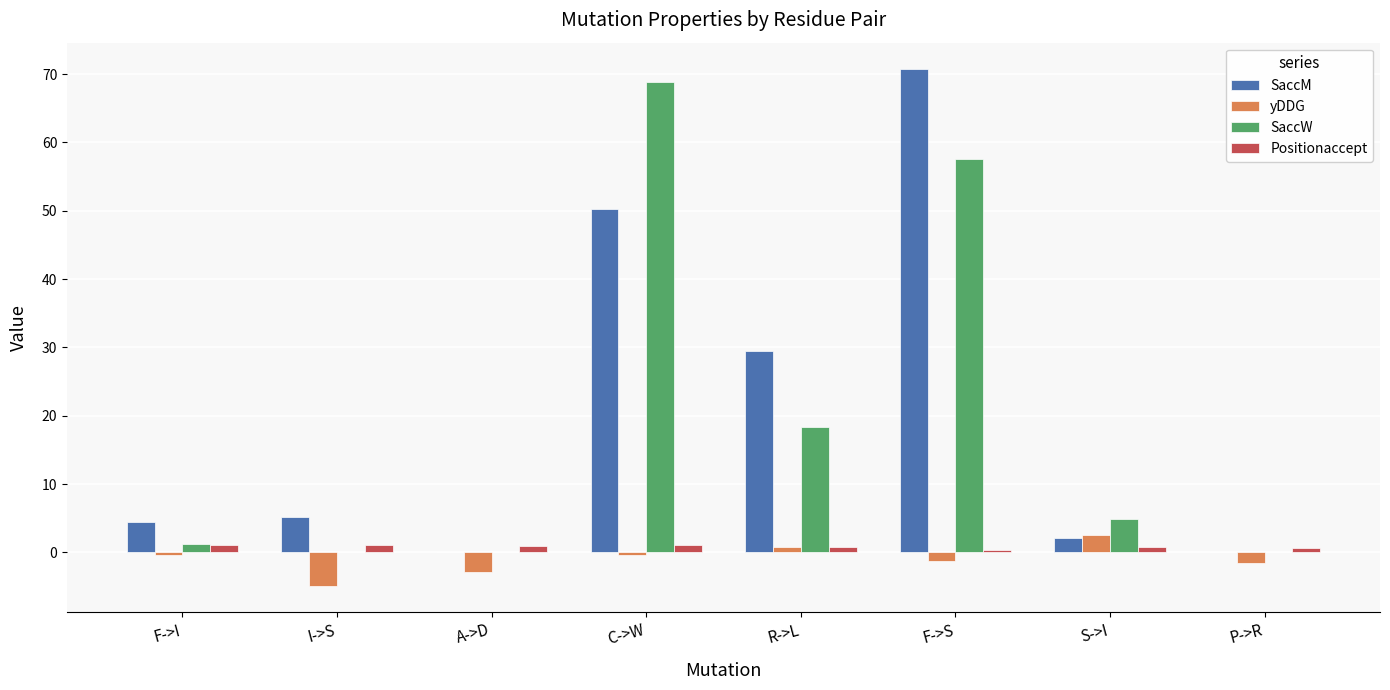

Which series changed the most between R->L and S->I?

SaccM